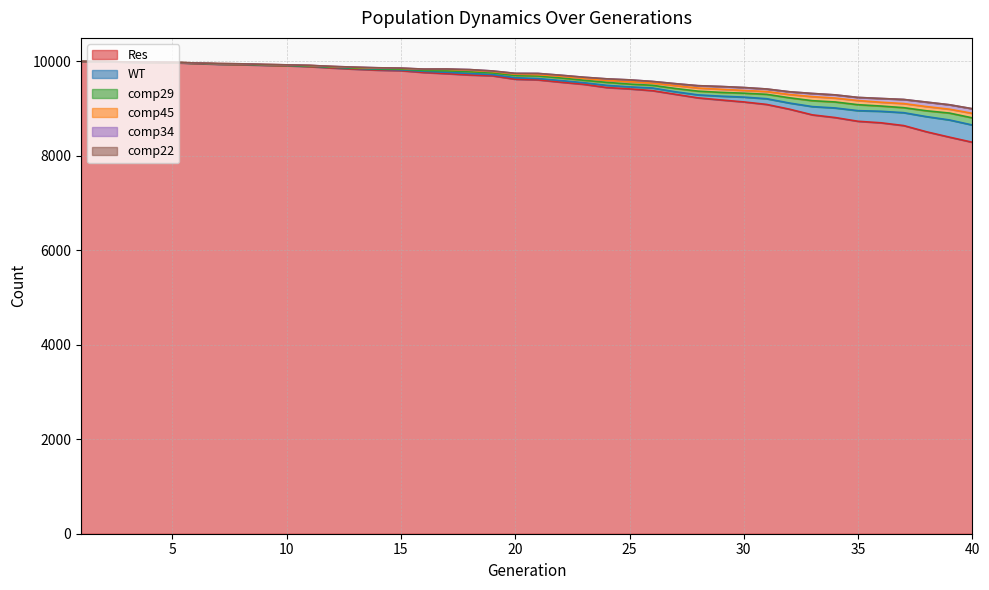

How many values in the comp29 series exceed 9656?

19